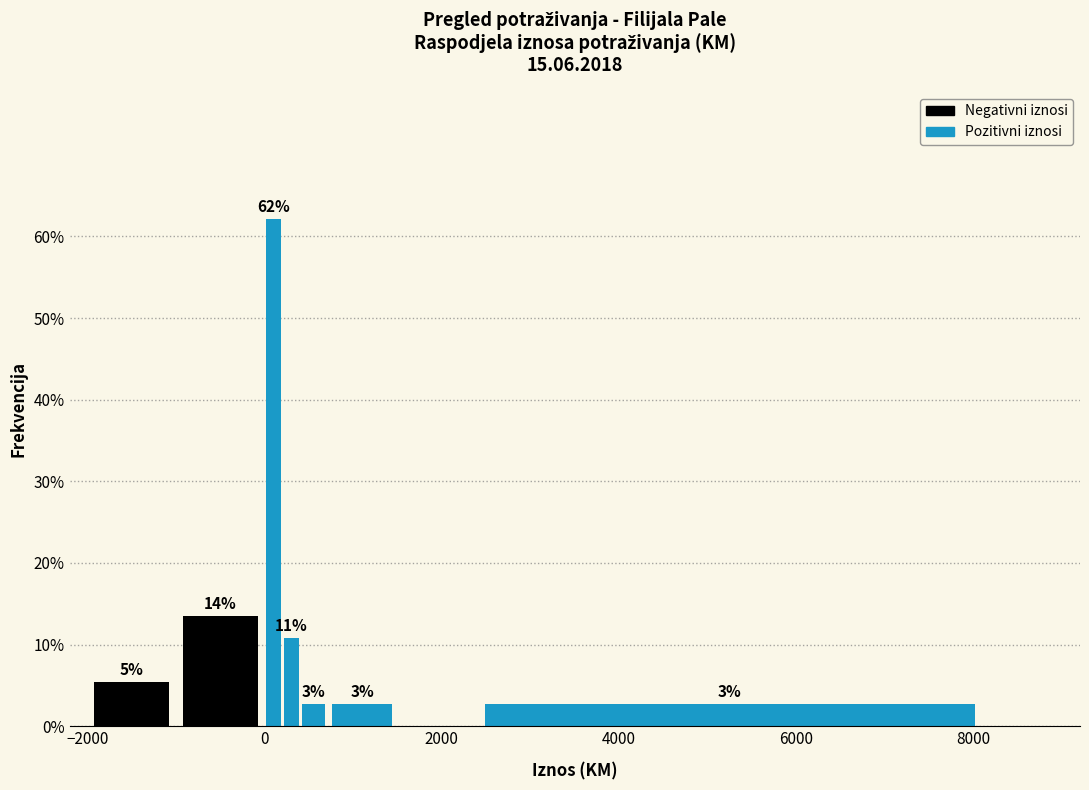

Around what value on the x-axis is the tallest bar? Give the approximate position of its centre, as read against the axis.

200